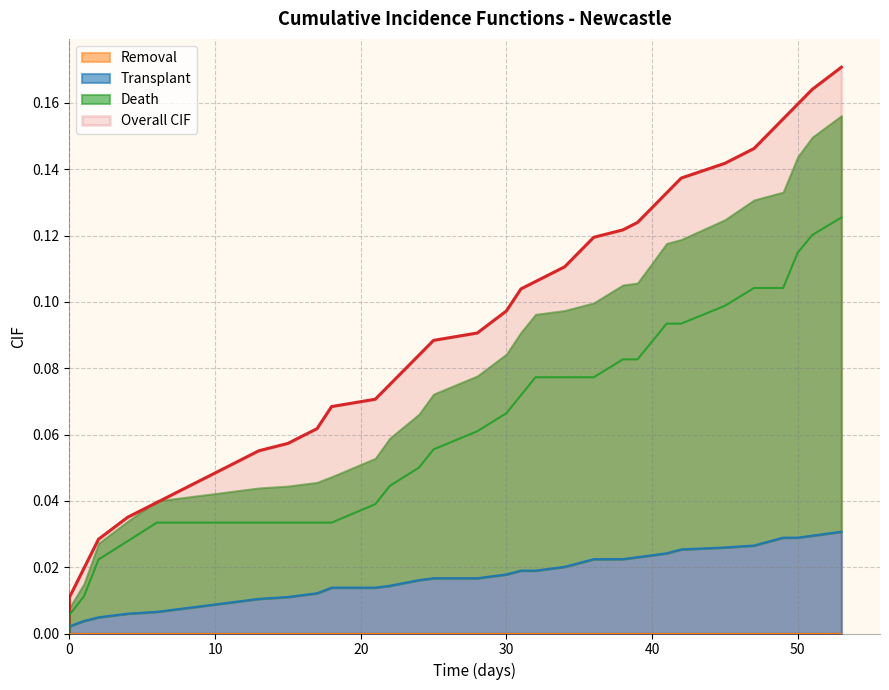

Which series has the largest total across all categories?

Overall CIF